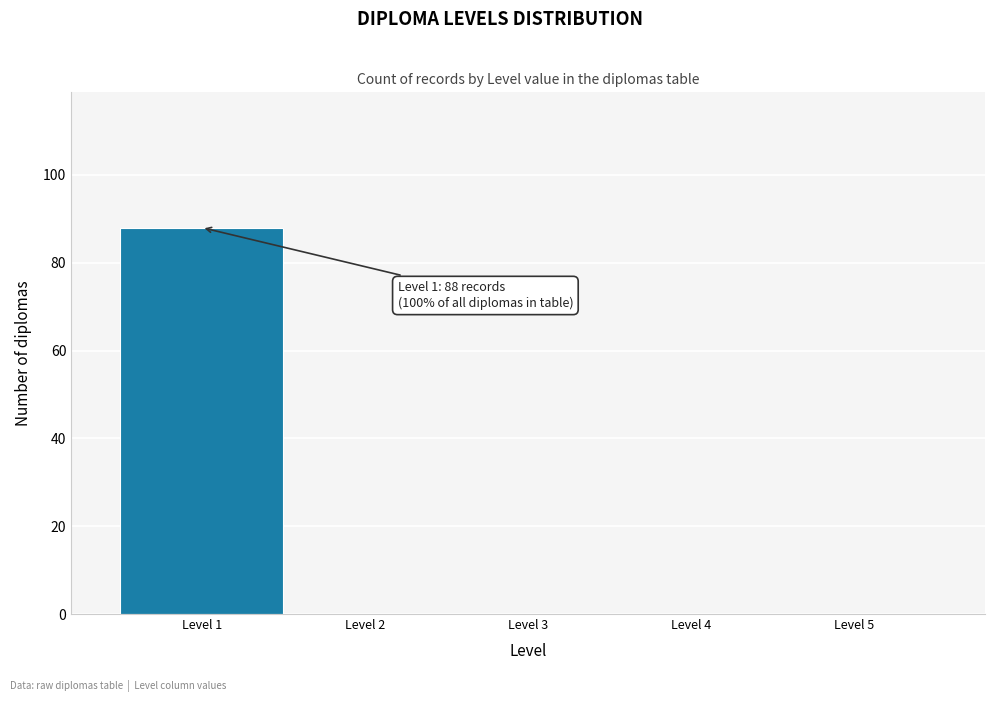

Which range on the x-axis has the tallest bar?

0.5 to 1.5